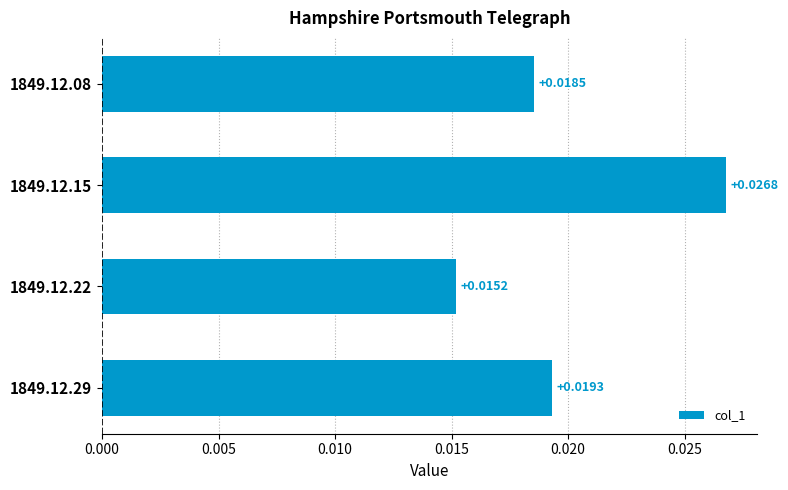

Rank the categories by value from highest to lowest.

1849.12.15, 1849.12.29, 1849.12.08, 1849.12.22